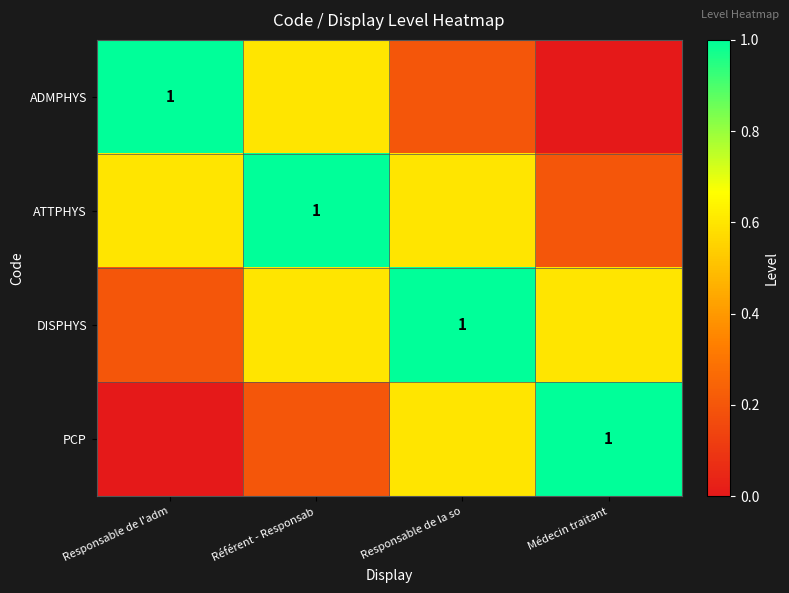

At how many categories does at least one series exceed 0?

4